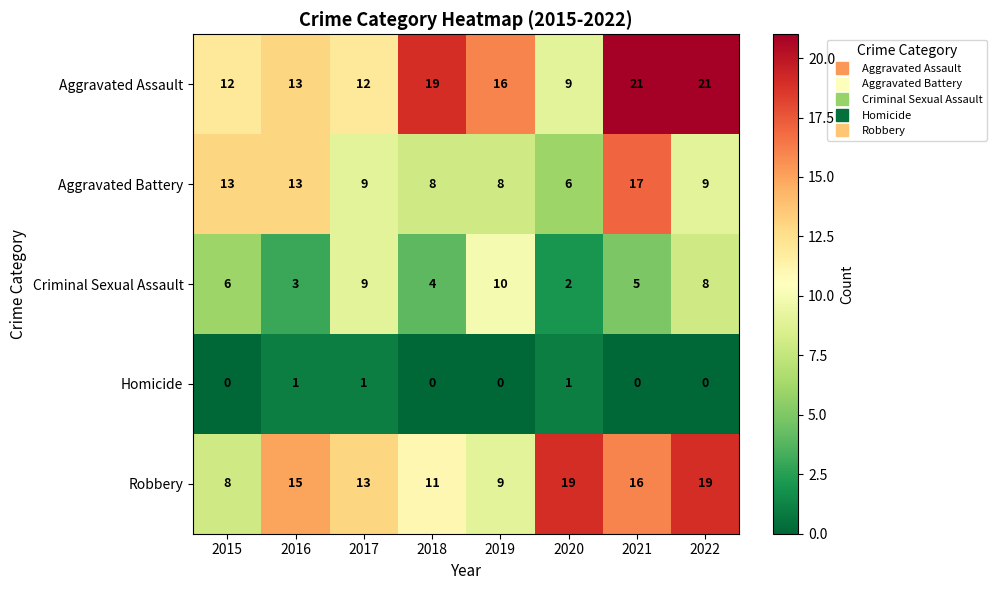

What is the maximum value shown in the chart?

21